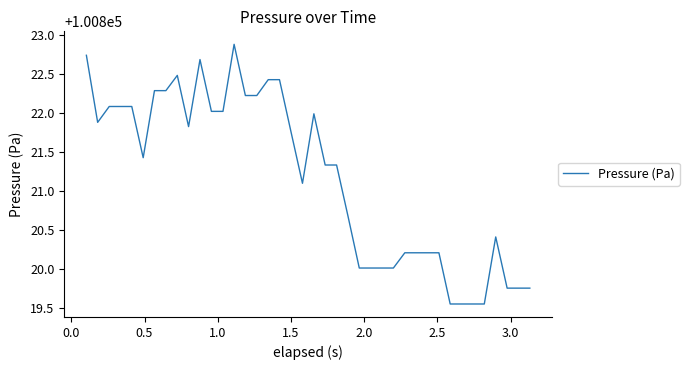

What is the greatest value displayed?

100822.9